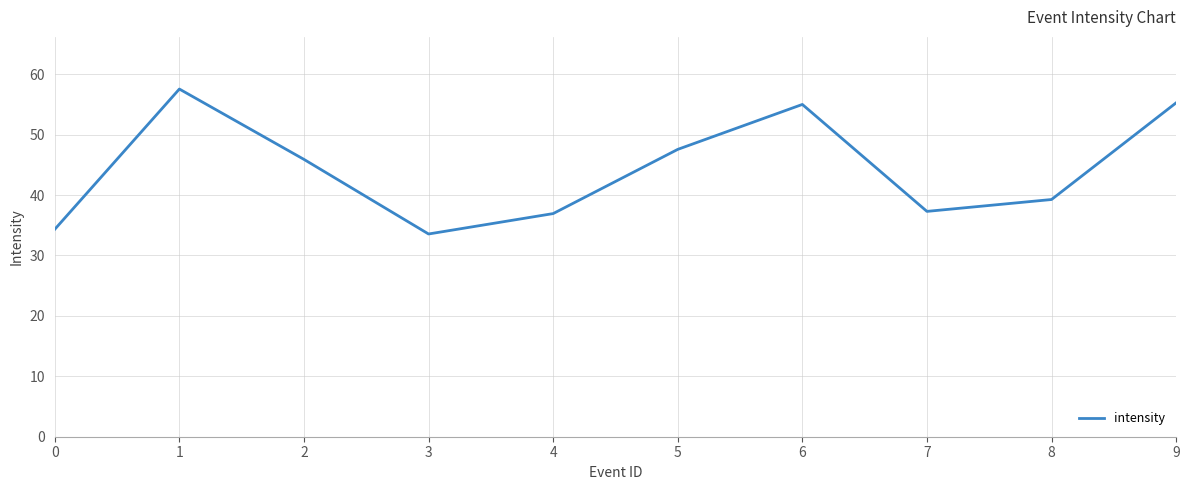

What is the difference between the maximum and minimum values?

24.0